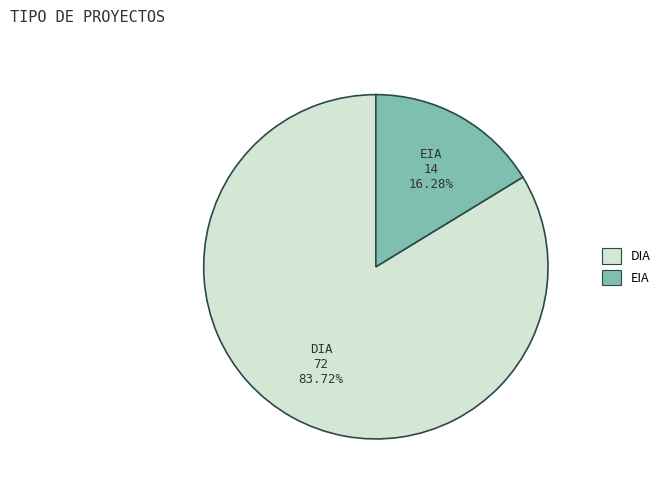

Which has a higher value, DIA or EIA?

DIA